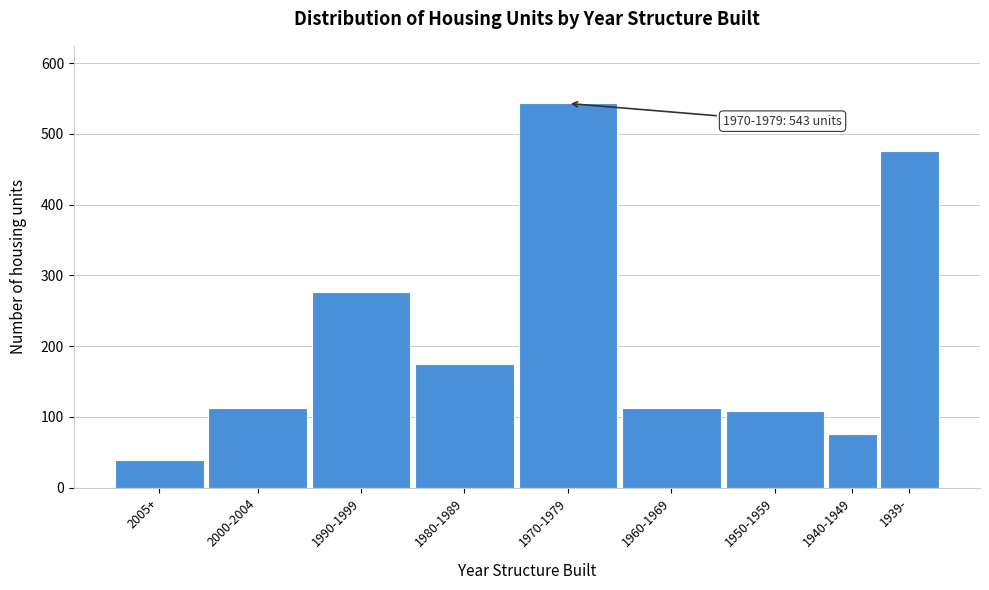

What is the label of the 2nd bar from the right?

1940-1949